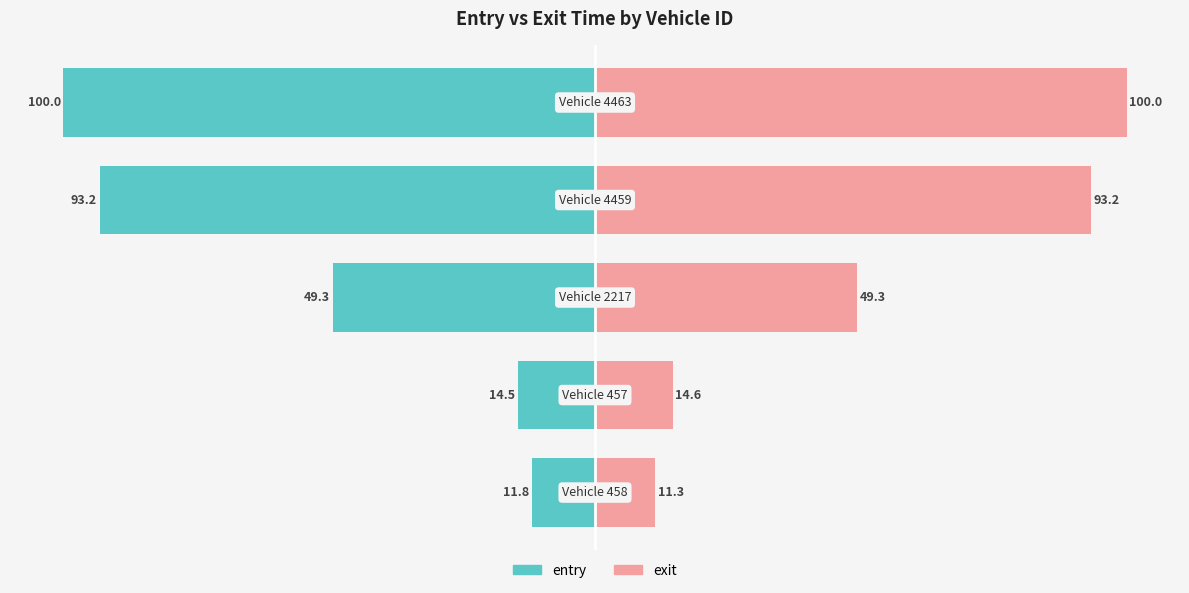

Is it true that entry equals -11.8 at 0?

True